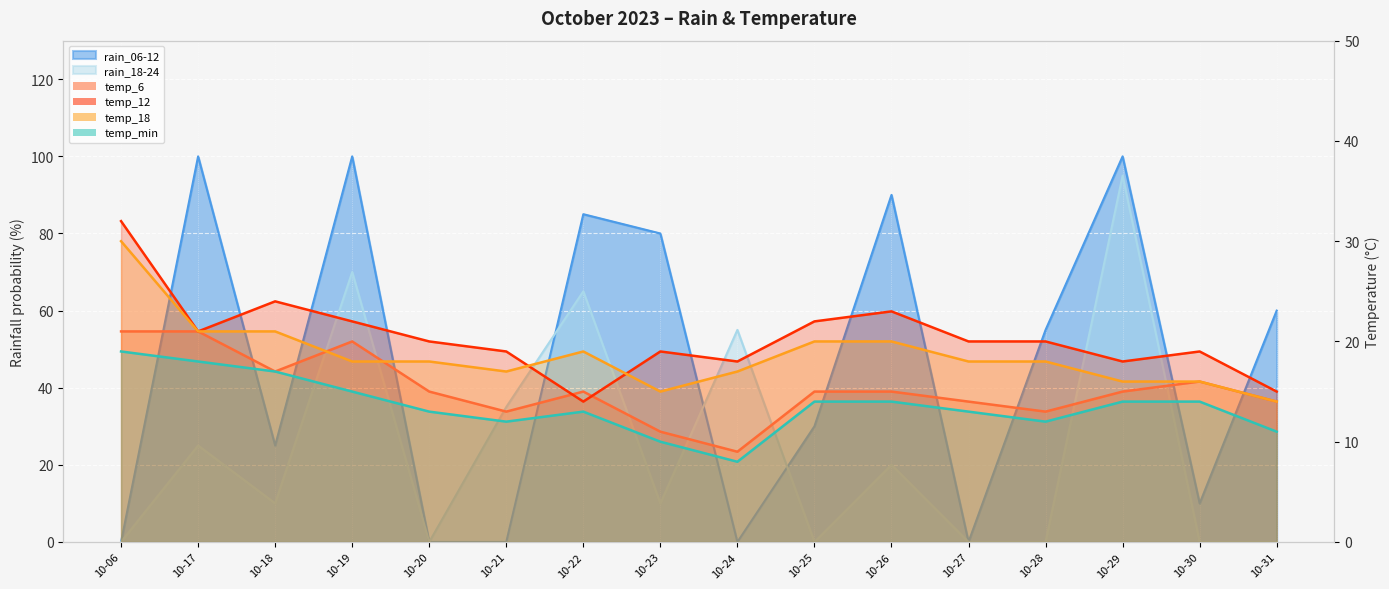

List the series in order of their peak value, lowest first.

temp_min, temp_6, temp_18, temp_12, rain_18-24, rain_06-12